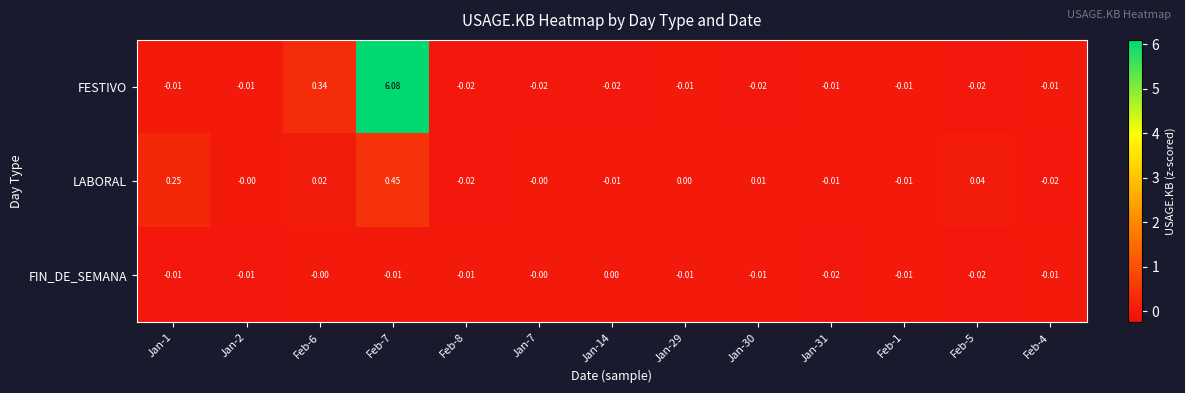

Which series changed the most between Feb-7 and Jan-30?

FESTIVO